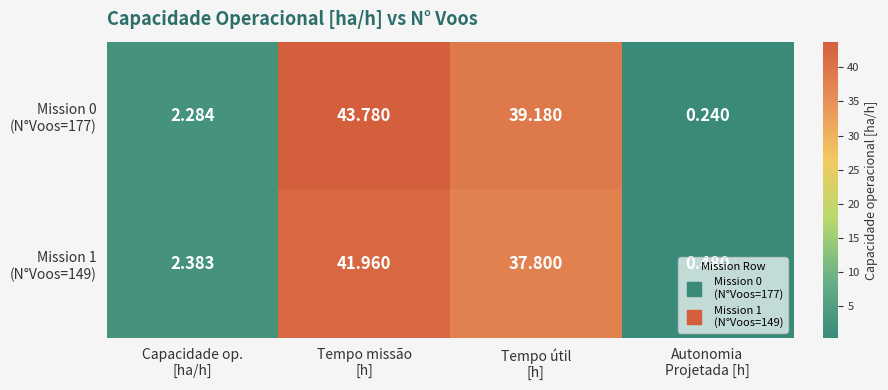

Count the number of data series in this chart.

2